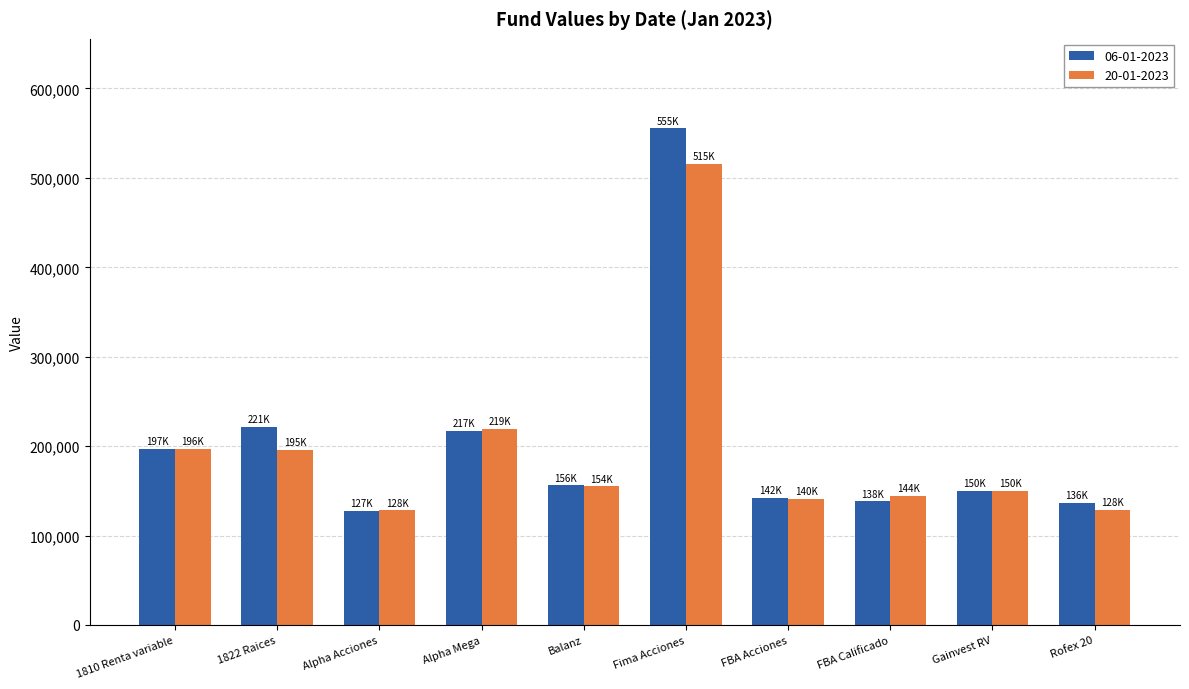

What is the label of the 5th bar from the left?

Balanz